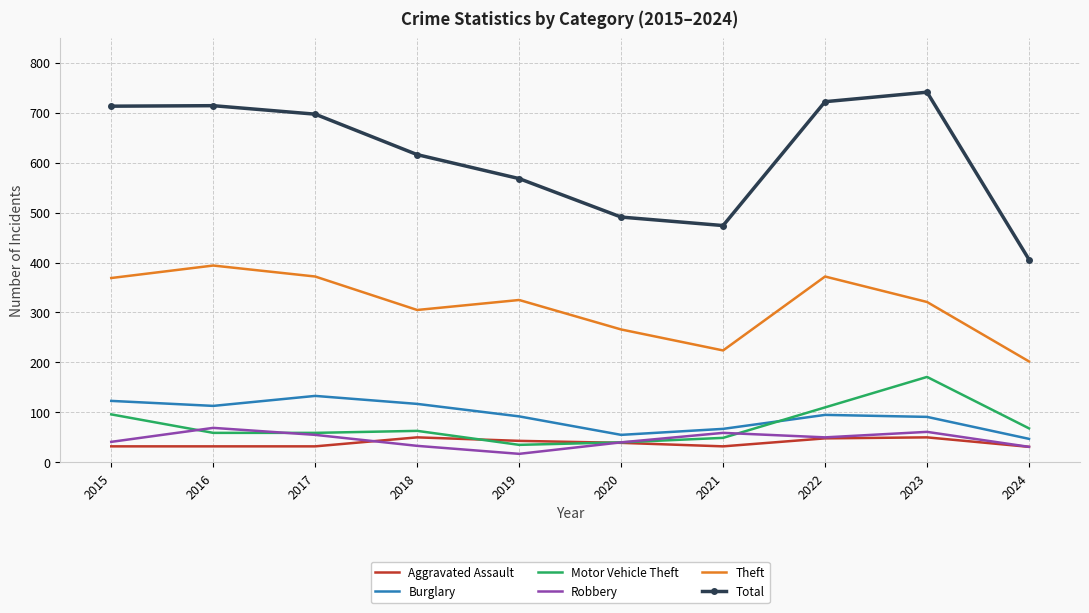

Which series has the widest spread of values?

Total